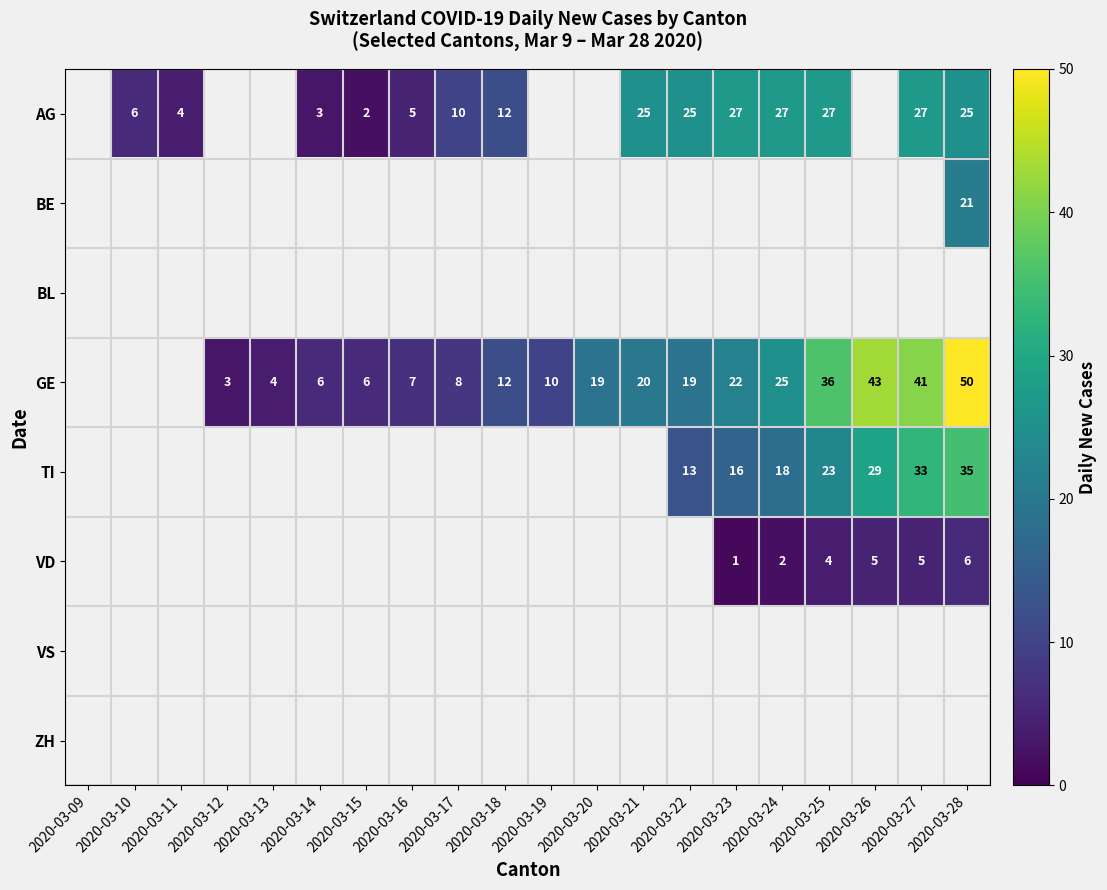

What is the difference between the GE values at 2020-03-14 and 2020-03-18?

6